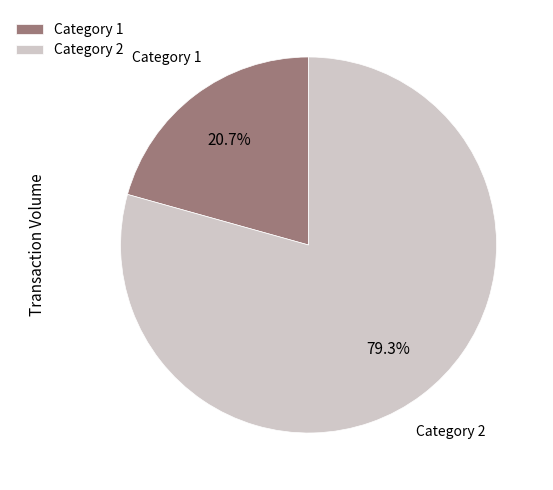

Which category has the smallest portion of the pie?

Category 1